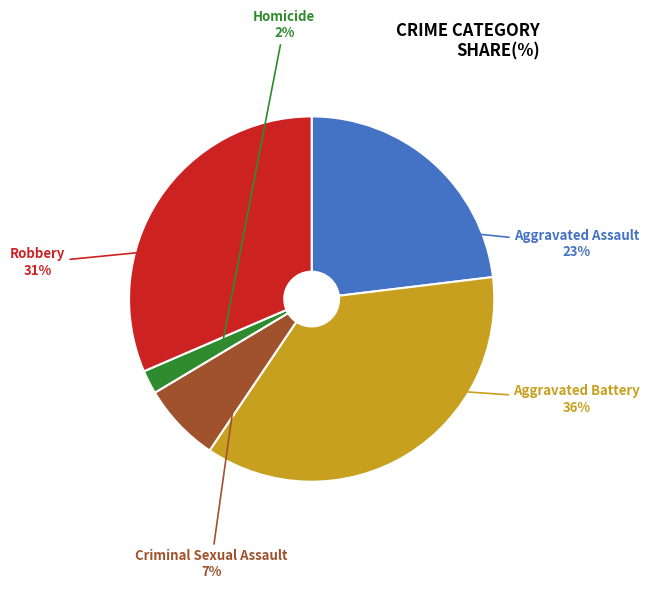

How many slices are in this pie chart?

5